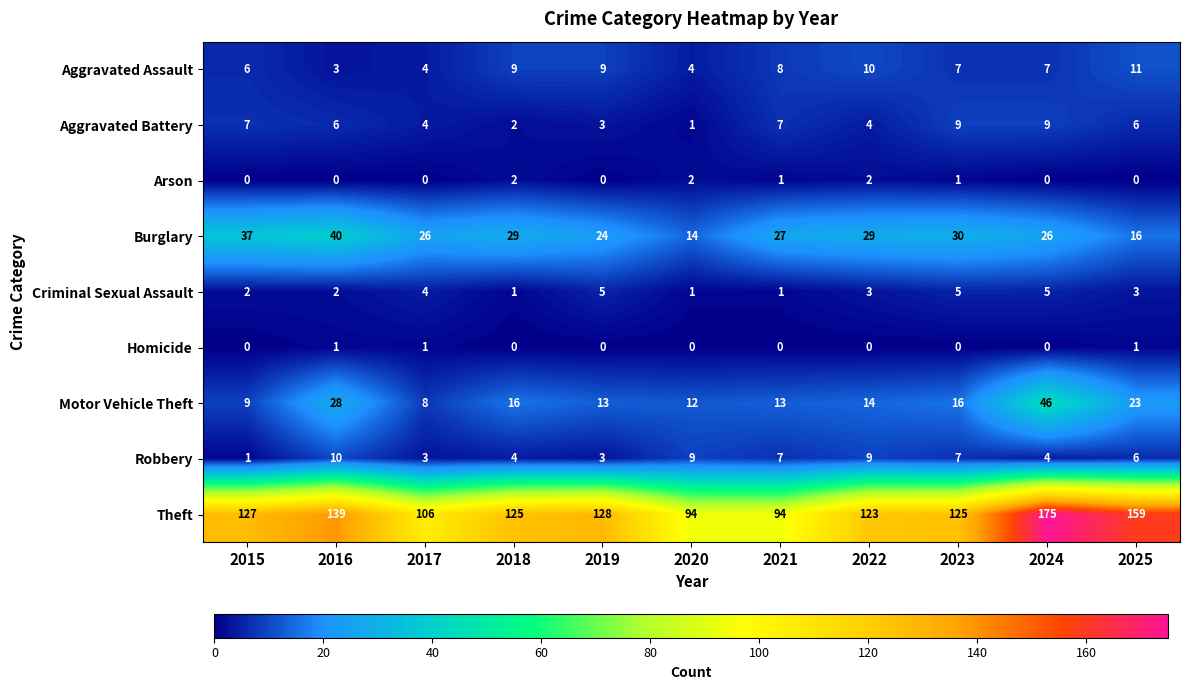

The Motor Vehicle Theft series shows 41 at 2025. True or false?

False